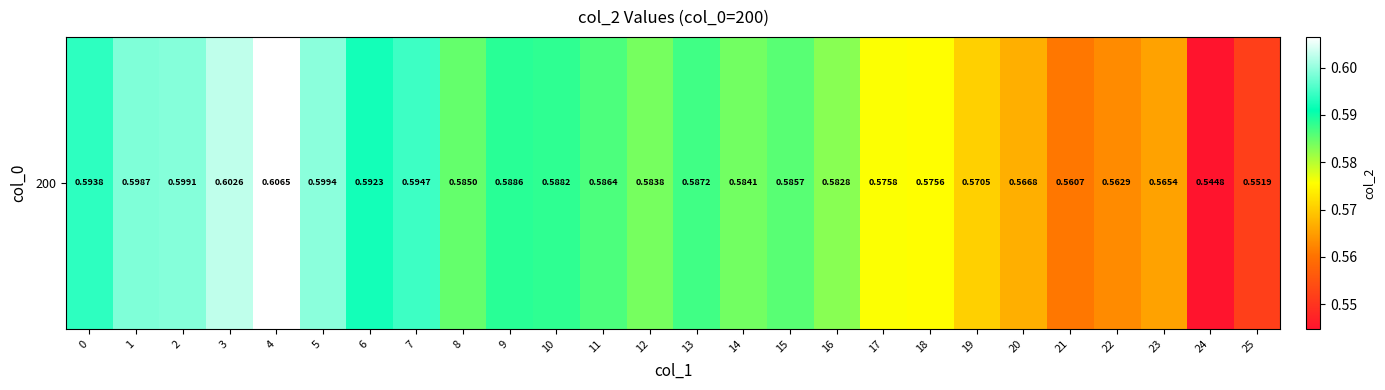

How many data points does each series have?

26